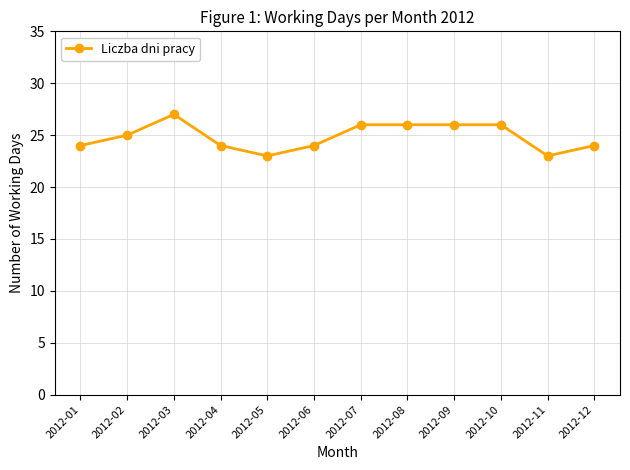

What is the maximum value shown in the chart?

27